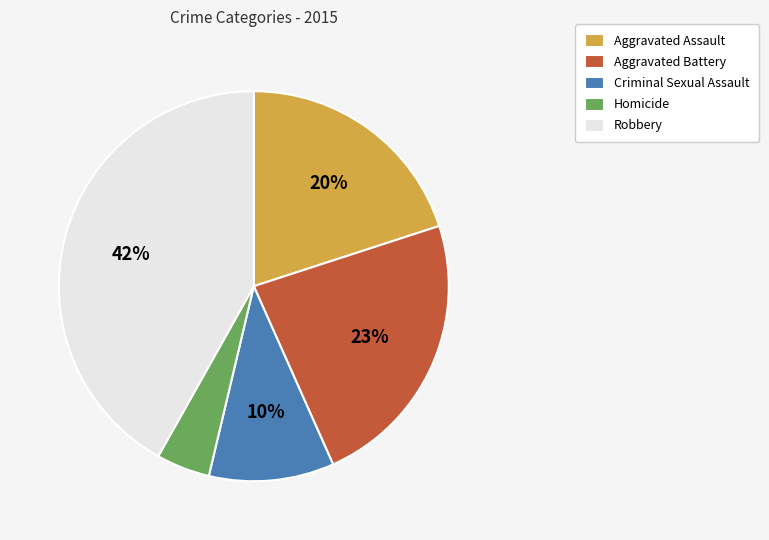

What percentage is the Aggravated Battery slice, to the nearest percent?

23%